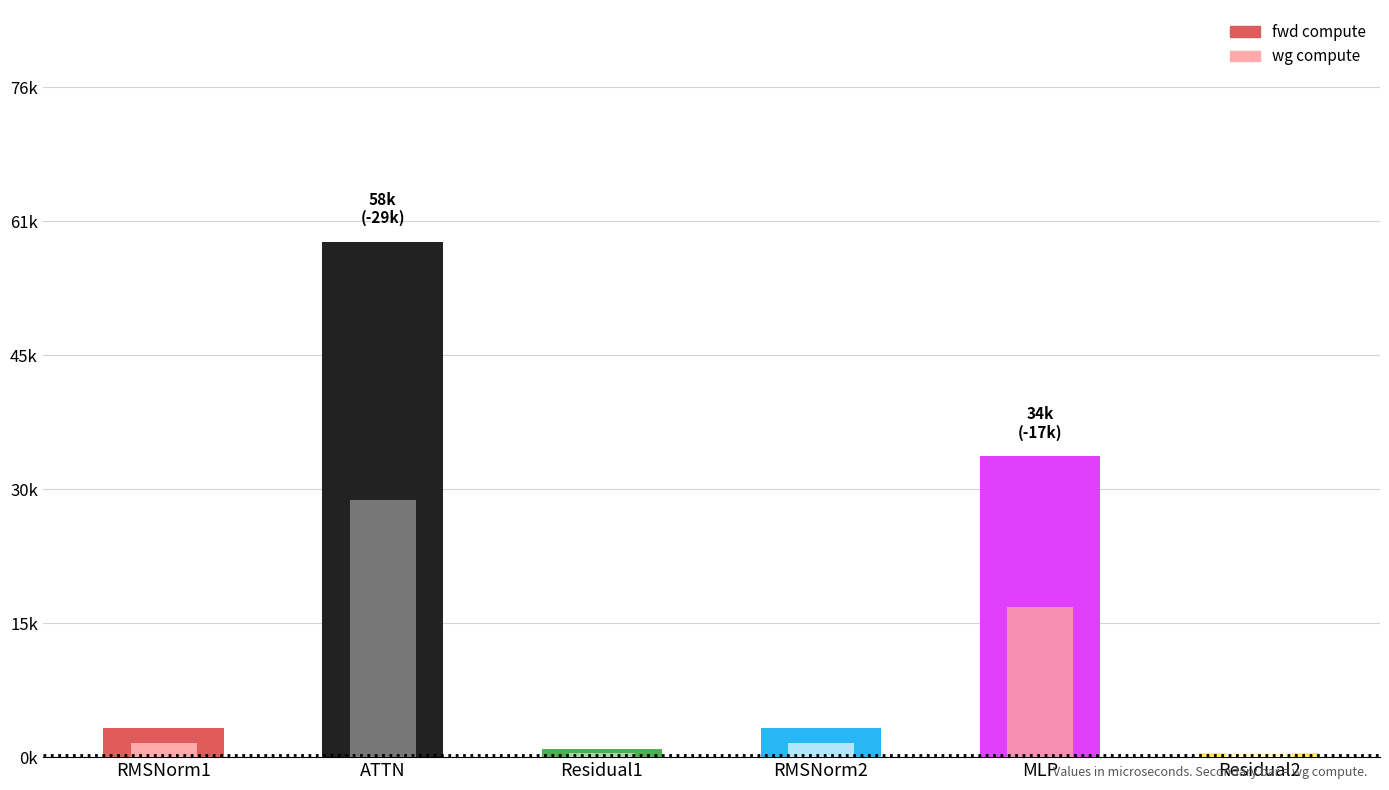

Reading left to right, what are all the values shown in this chart?

fwd compute: RMSNorm1=3255.7	ATTN=58254.3	Residual1=947.1	RMSNorm2=3255.7	MLP=34026.2	Residual2=473.5
wg compute: RMSNorm1=1627.9	ATTN=29127.1	Residual1=473.5	RMSNorm2=1627.9	MLP=17013.1	Residual2=473.5